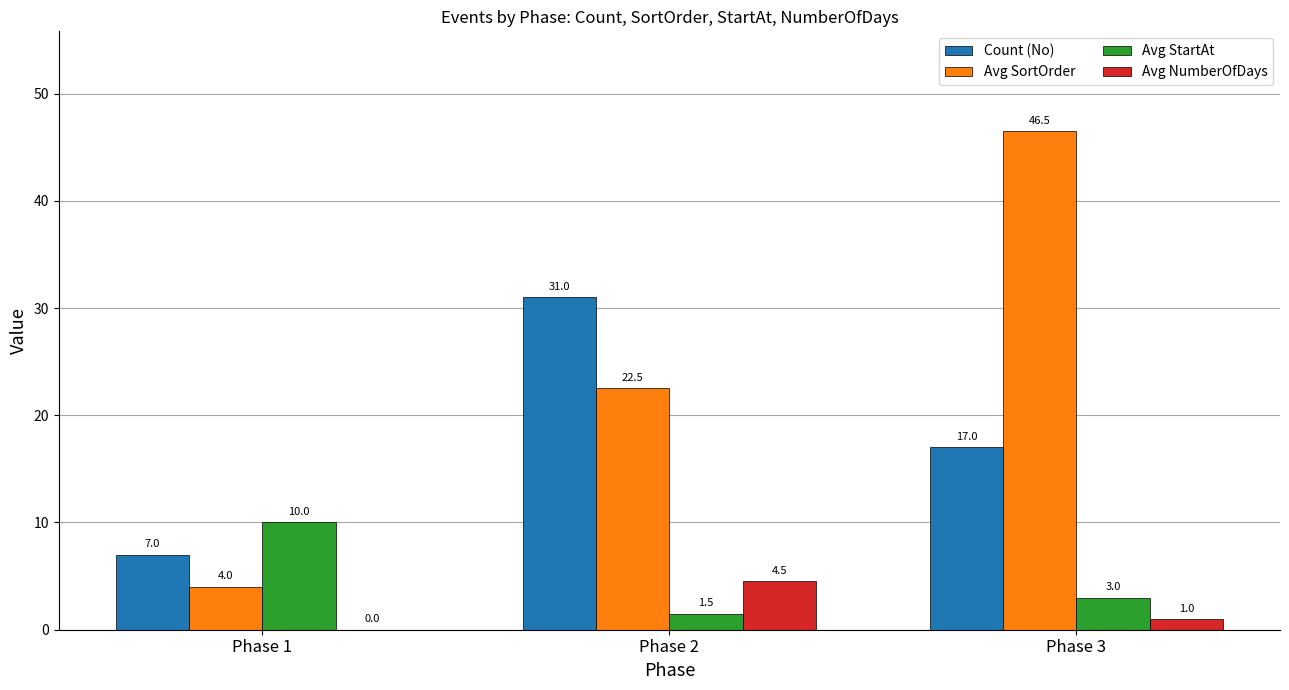

What is the highest value of the Avg StartAt series?

10.0